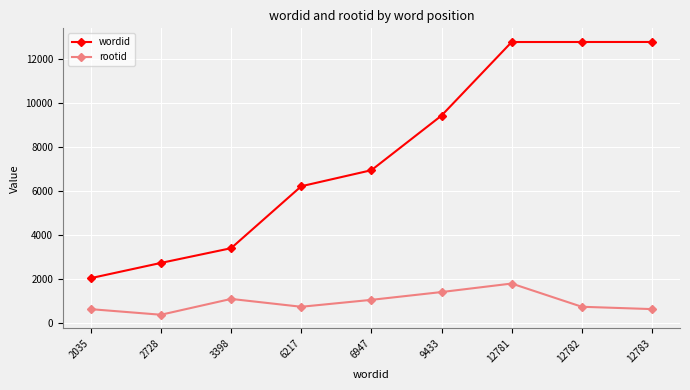

What is the sum of the wordid values at 2035 and 6217?

8252